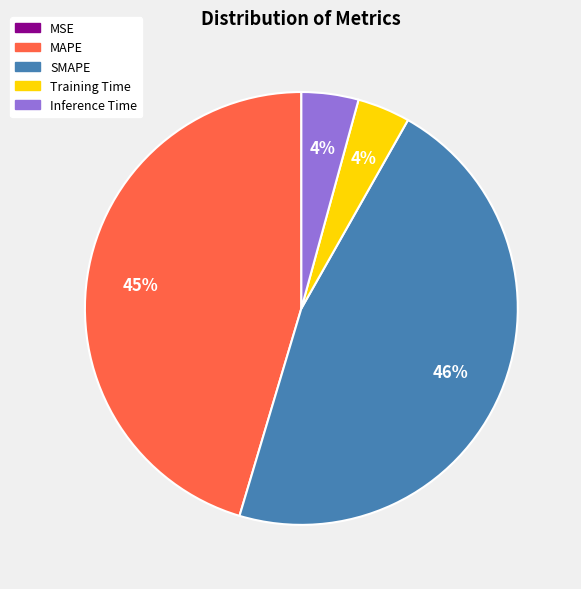

What percentage is the Training Time slice, to the nearest percent?

4%